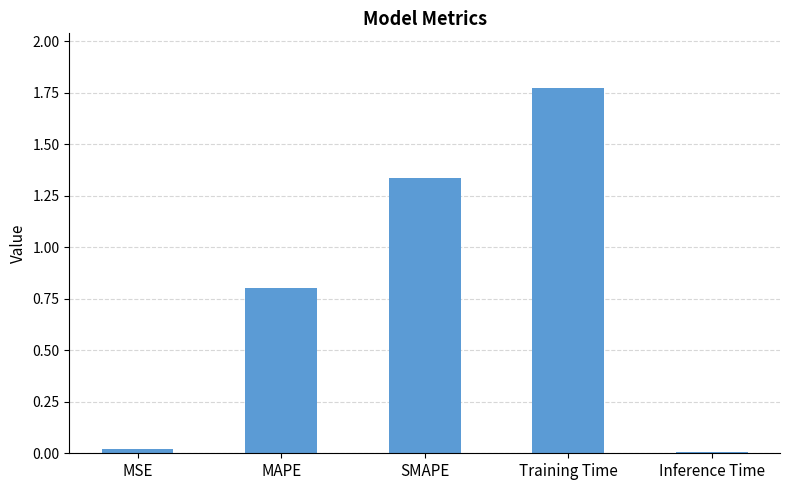

What is the difference between the values at SMAPE and Training Time?

0.4